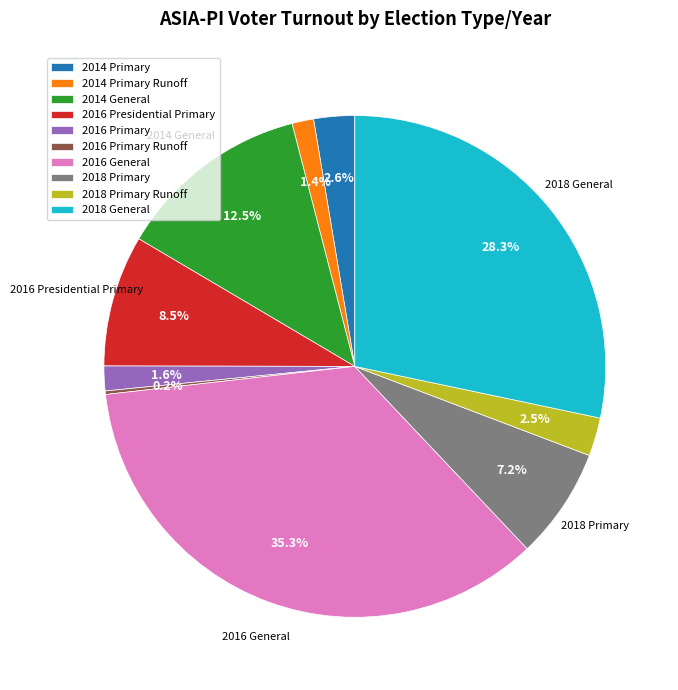

Is it true that 2018 General is 28% of the pie?

True